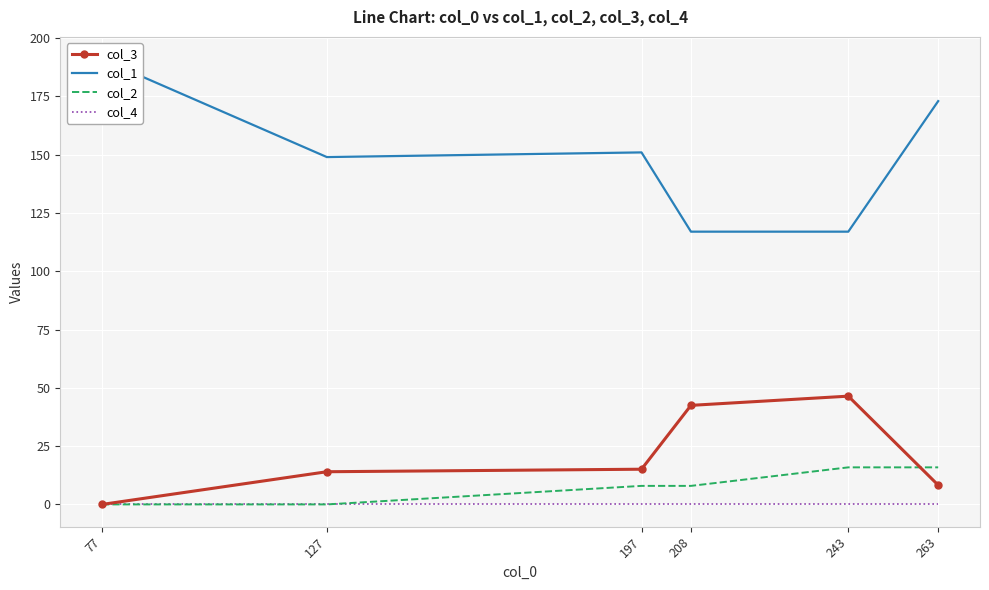

True or false: col_3 and col_1 intersect in this chart.

False